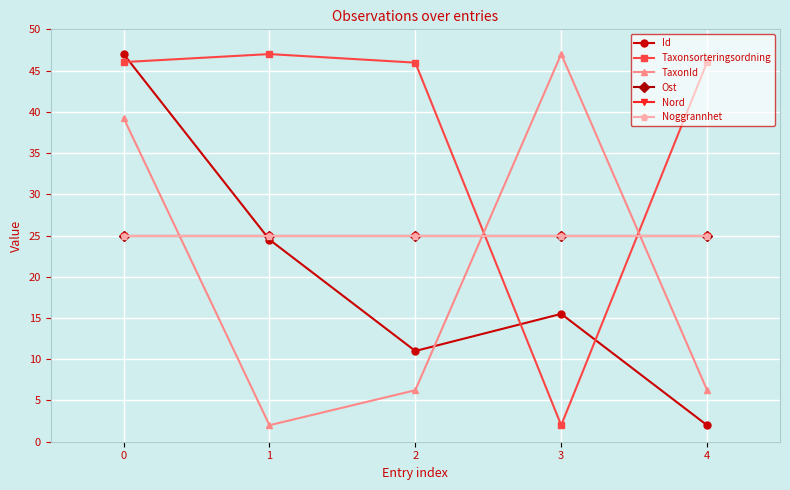

Does the chart display data point markers on the line(s)?

Yes